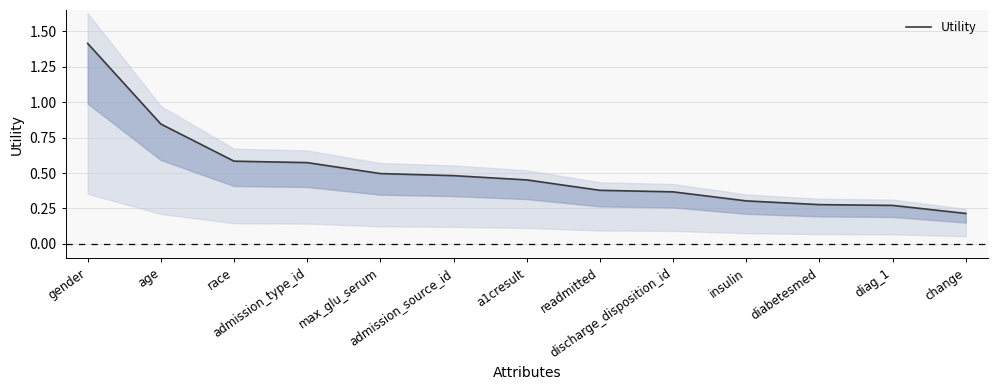

Between age and race, which is larger?

age